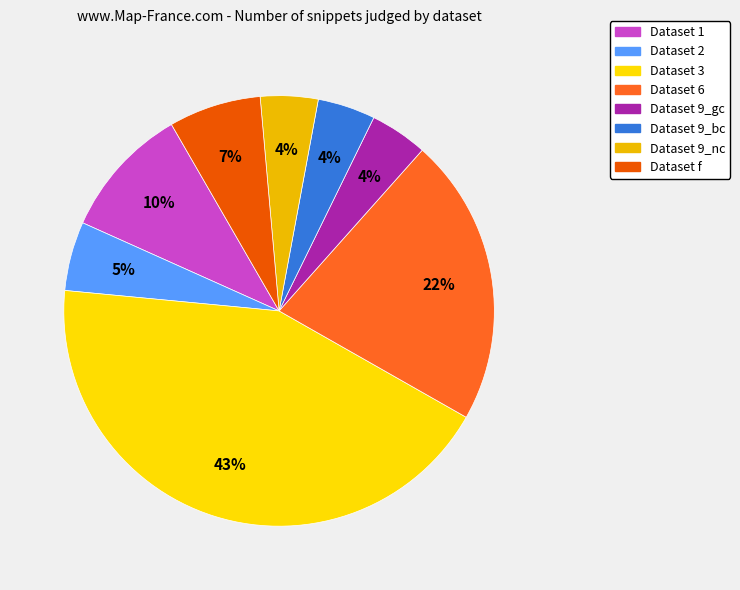

How many segments does this pie chart have?

8